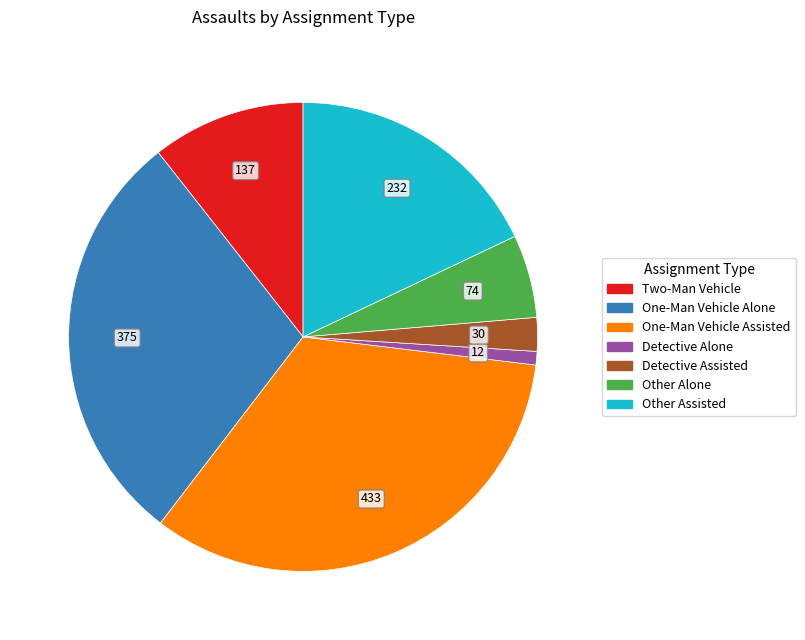

Is there a majority slice in this chart?

No